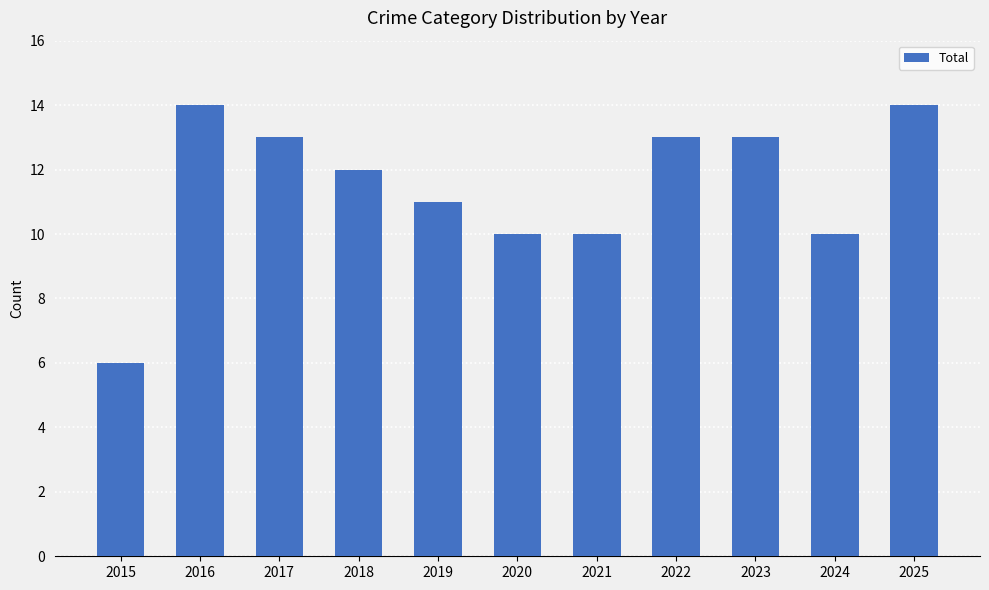

Are the bars grouped side by side (vs. stacked)?

No